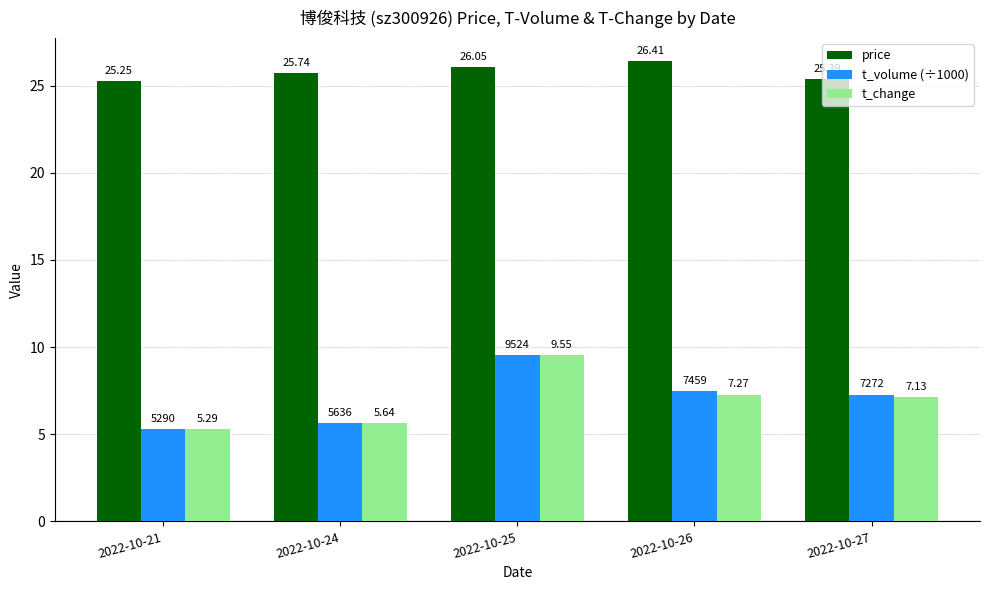

What is the sum of all t_change values?

34.9